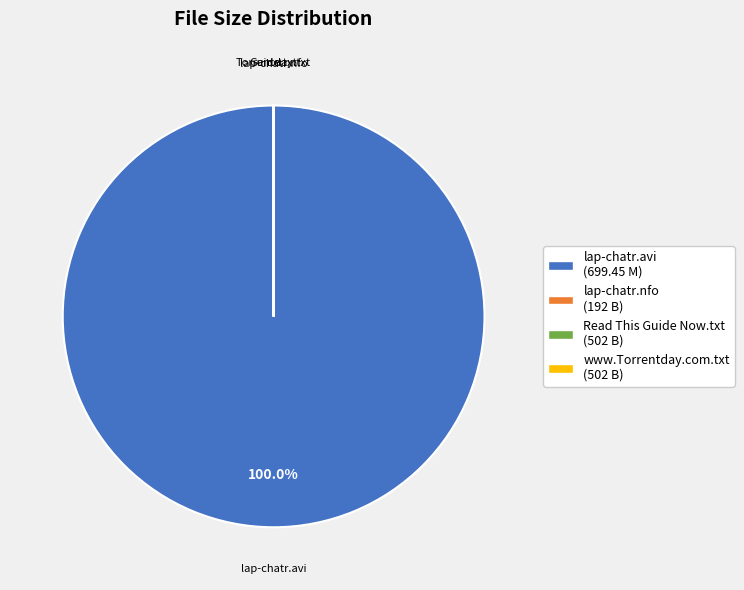

Is there any slice that represents more than half of the pie?

Yes